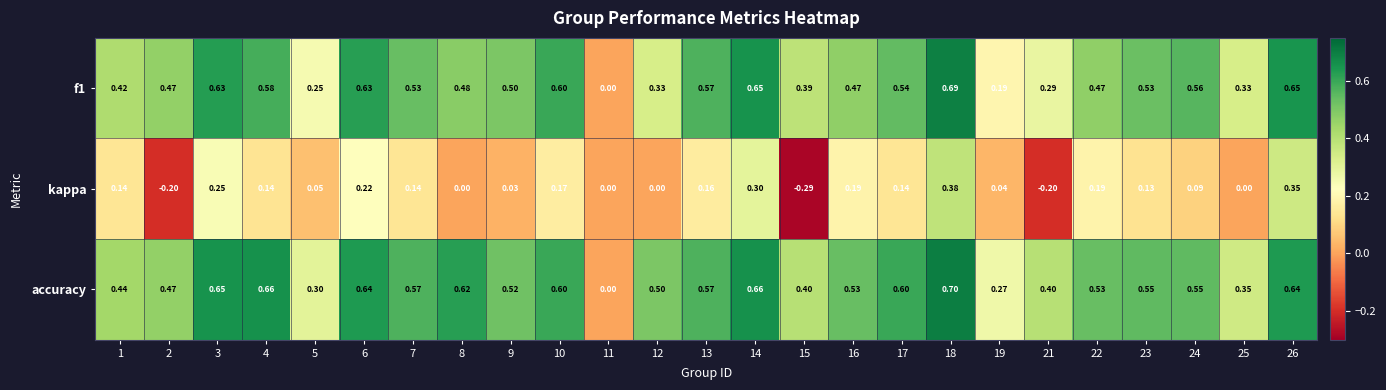

Which series has the largest total across all categories?

accuracy